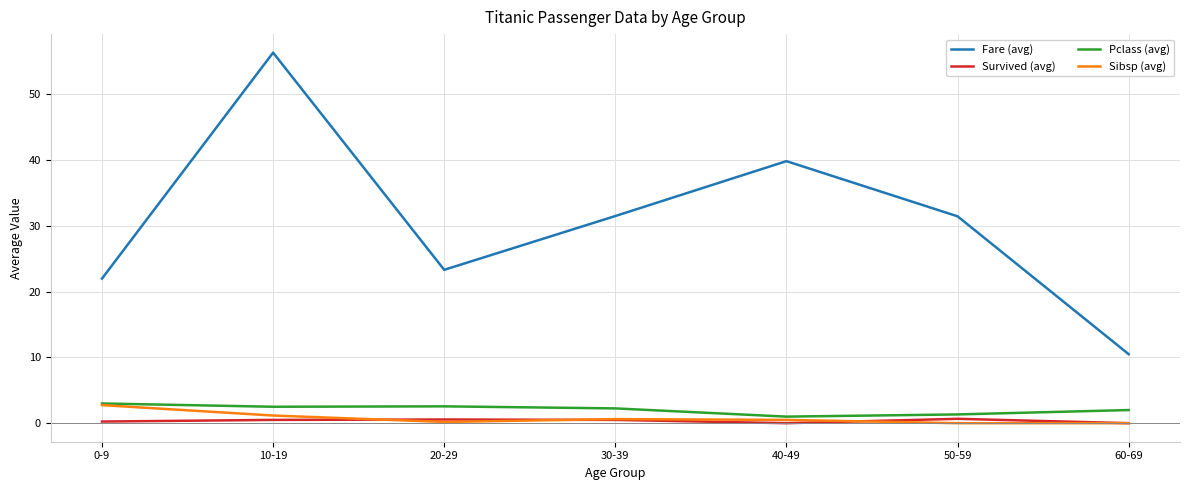

The value of Sibsp (avg) at 50-59 is 0.0. True or false?

True